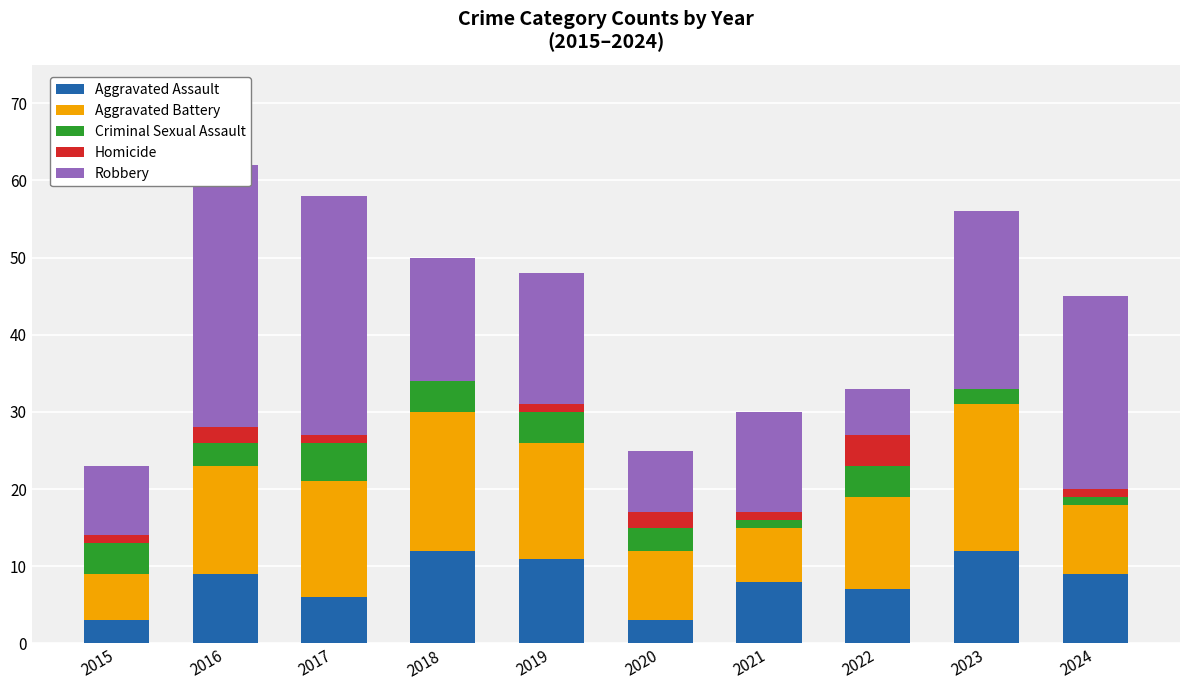

How many groups of bars are there?

10